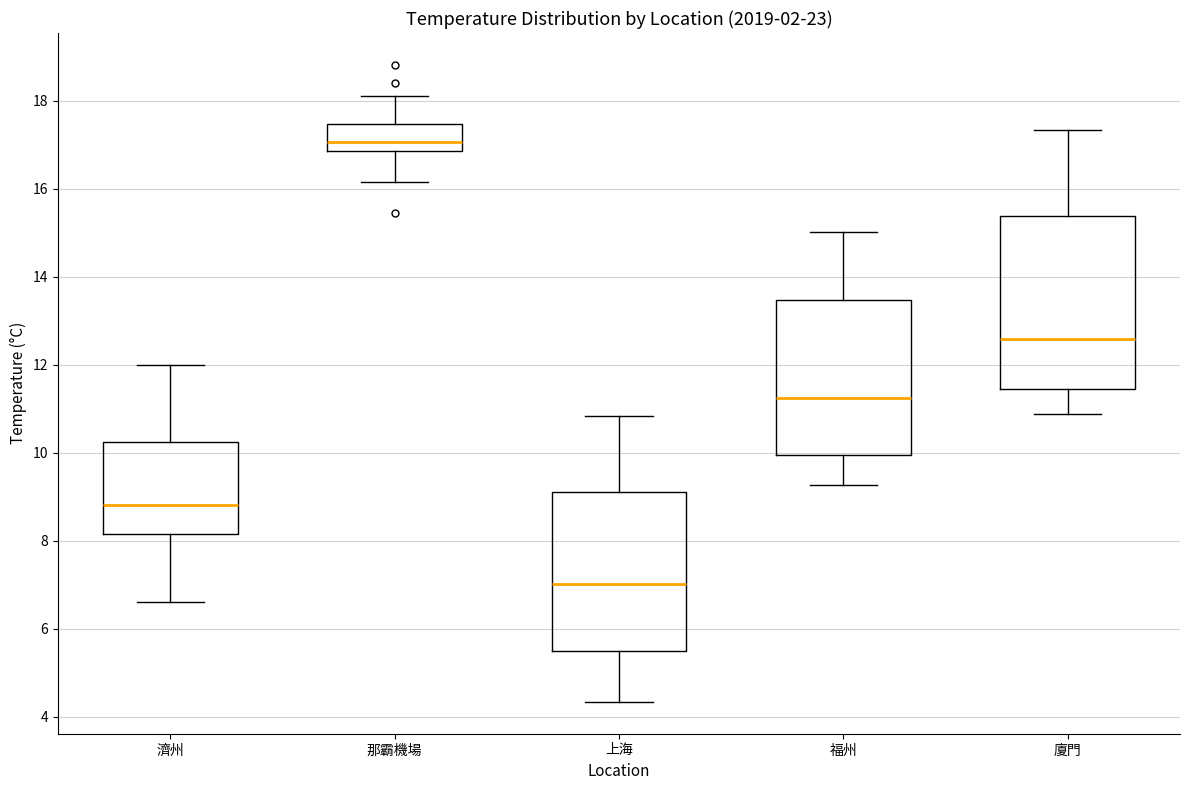

Reading left to right, read every box against the y-axis: the position of its median line, the range the box covers, and the ends of its whiskers. The values are not printed on the chart, so give them approximately, as read against the axis.

濟州: median 8.8, box 8.2 to 10.2, whiskers 6.6 to 12.0
那霸機場: median 17.0, box 16.8 to 17.4, whiskers 16.2 to 18.2
上海: median 7.0, box 5.6 to 9.0, whiskers 4.4 to 10.8
福州: median 11.2, box 10.0 to 13.4, whiskers 9.2 to 15.0
廈門: median 12.6, box 11.4 to 15.4, whiskers 10.8 to 17.4